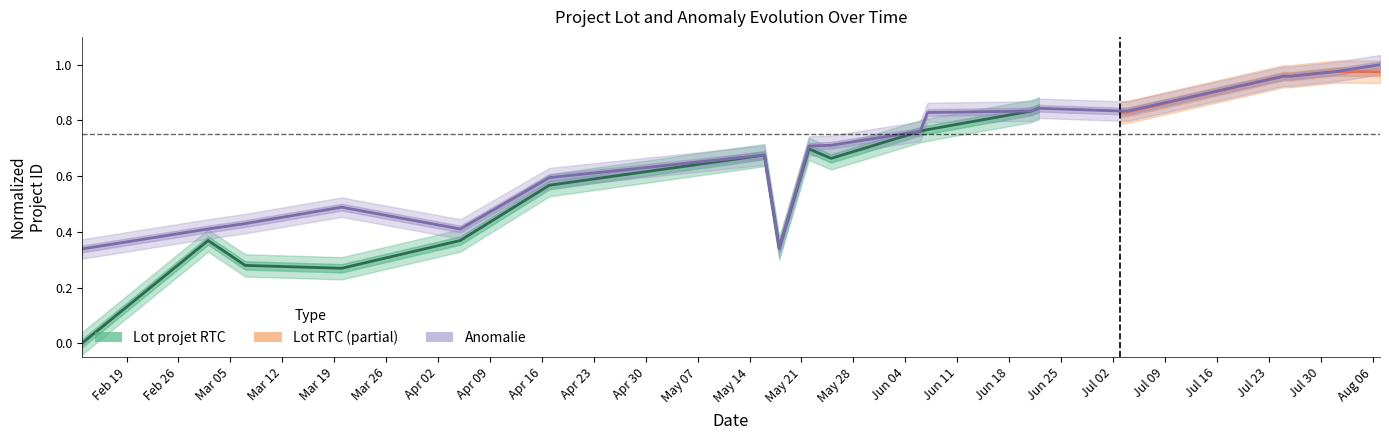

At which category does the data reach its first local peak?

2018-03-20